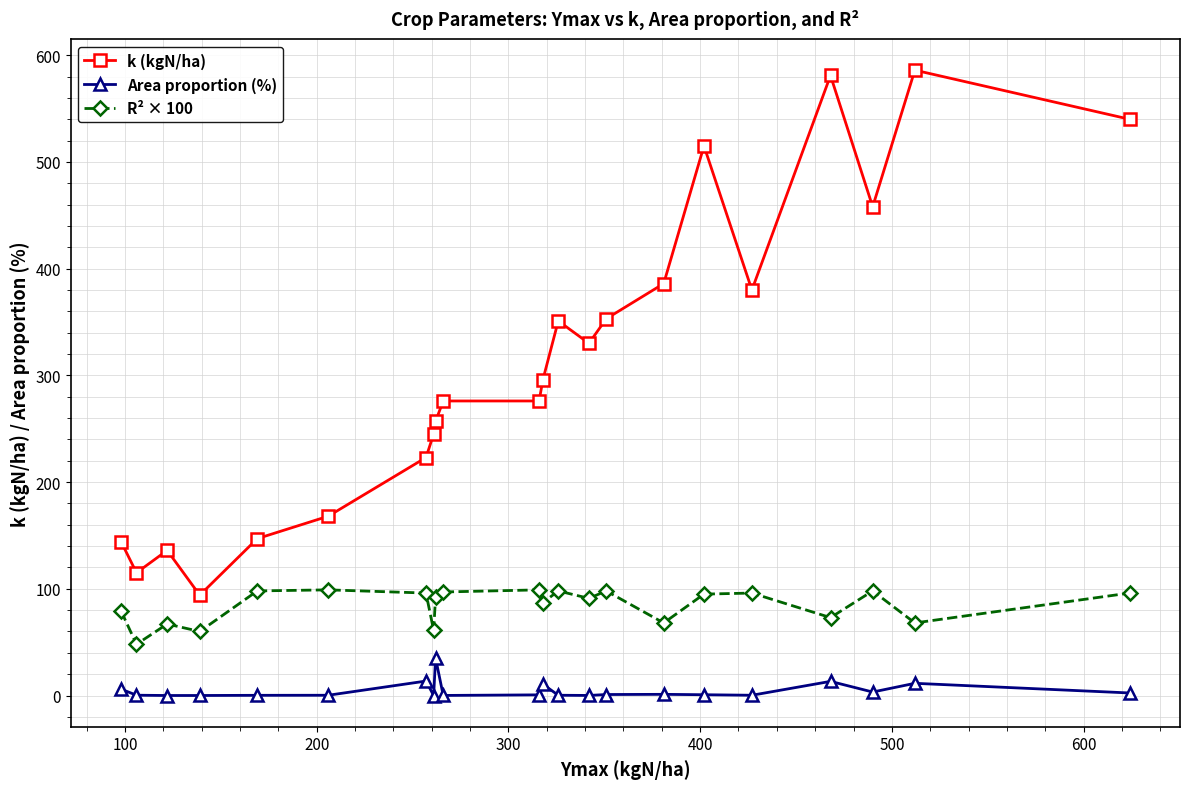

Does the chart have visible grid lines?

Yes